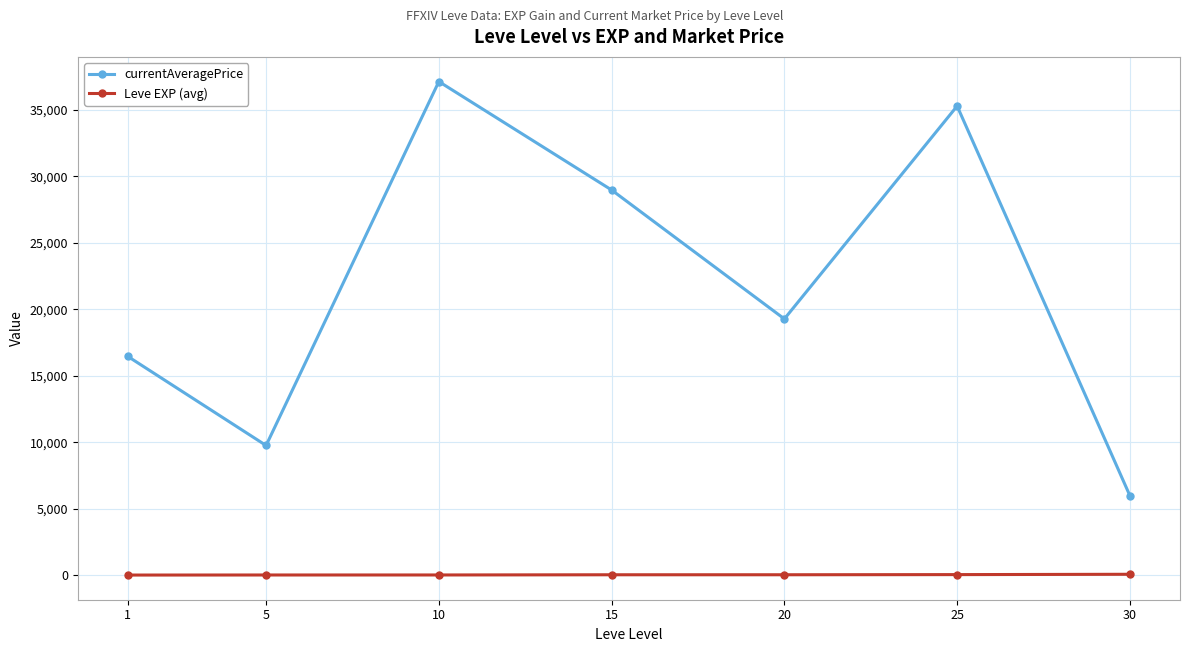

How many values in the currentAveragePrice series are below 19275?

3